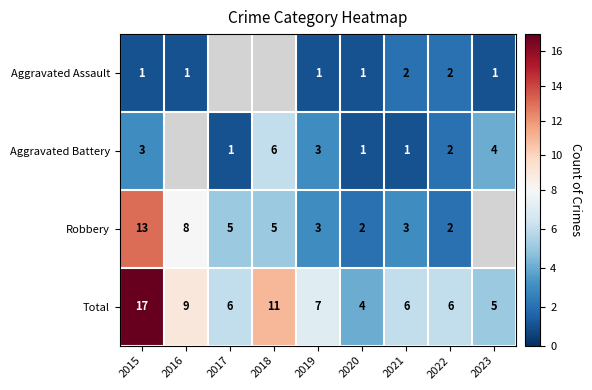

What is the sum of the Total values at 2023 and 2018?

16